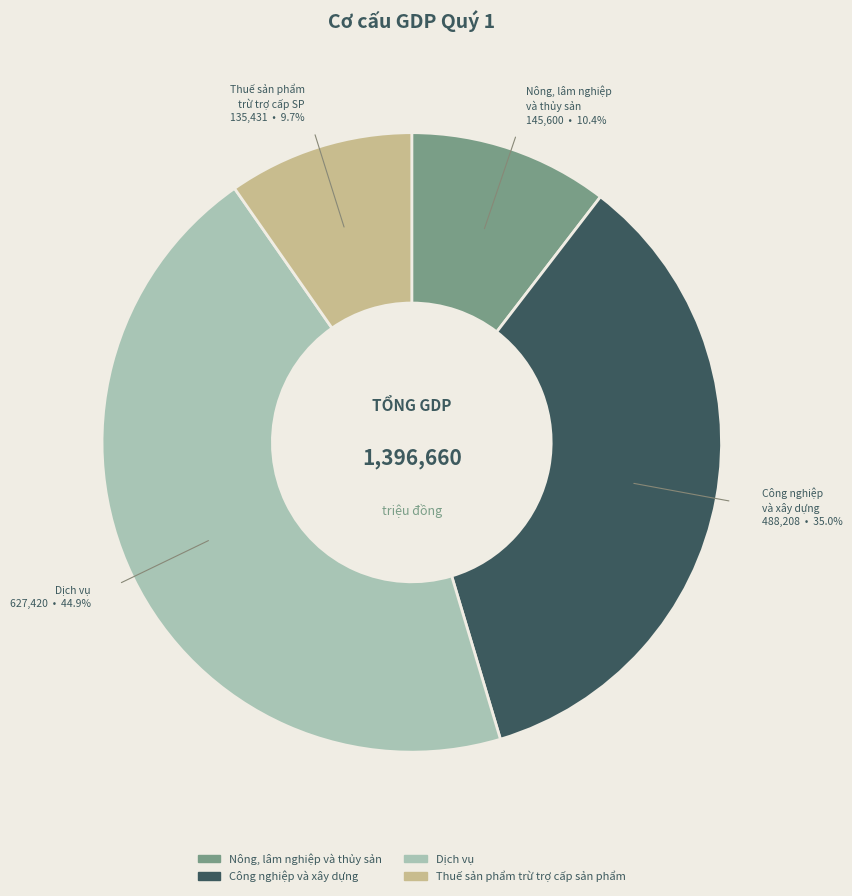

How many segments does this pie chart have?

4